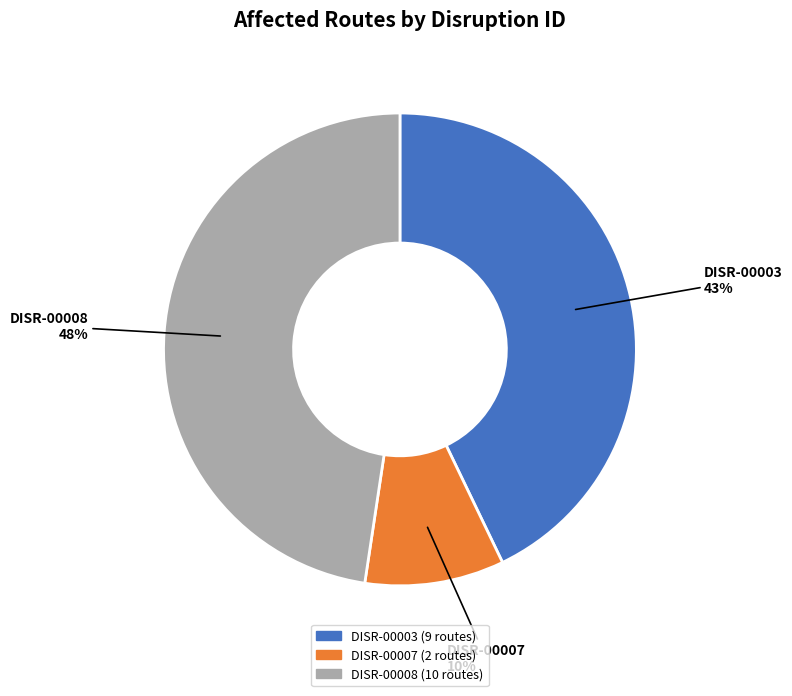

Combined, do DISR-00007 and DISR-00008 account for over 50%?

Yes